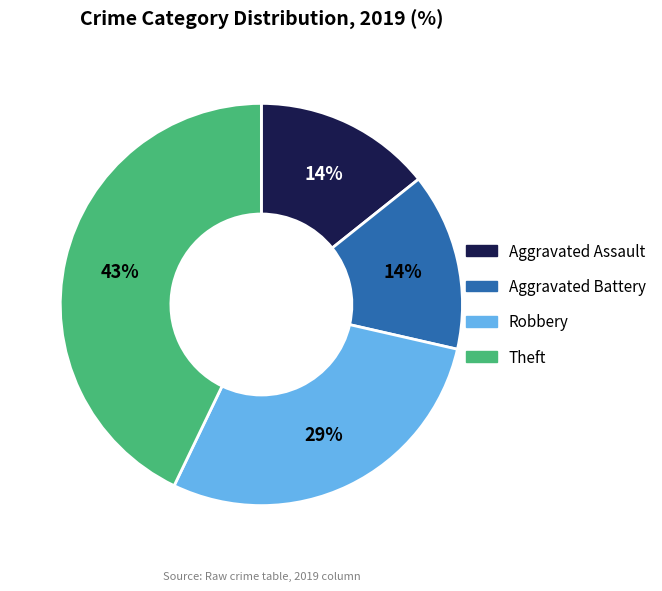

Do Aggravated Battery and Theft together represent more than half of the pie?

Yes